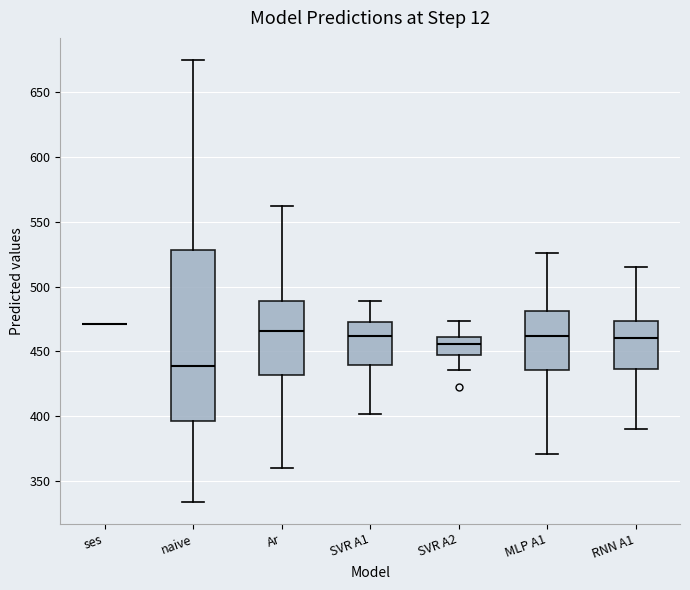

Reading left to right, transcribe this box plot: for each box, give where its median line is, the range the box spans, and where its two whiskers end, as read against the y-axis. The values are not printed on the chart, so give them approximately, as read against the axis.

ses: box collapsed to a line at 470, whiskers 470 to 470
naive: median 440, box 395 to 530, whiskers 335 to 675
Ar: median 465, box 430 to 490, whiskers 360 to 560
SVR A1: median 460, box 440 to 475, whiskers 400 to 490
SVR A2: median 455, box 445 to 460, whiskers 435 to 475
MLP A1: median 460, box 435 to 480, whiskers 370 to 525
RNN A1: median 460, box 435 to 475, whiskers 390 to 515